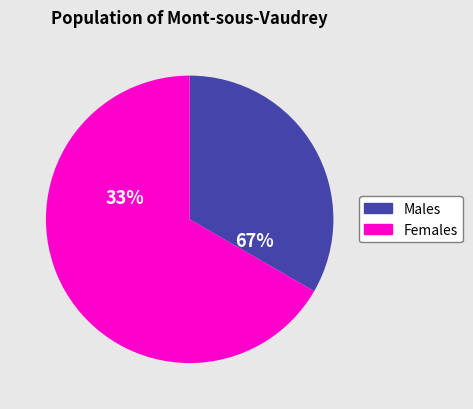

To the nearest percent, what is the difference between the largest and smallest slice percentages?

33%